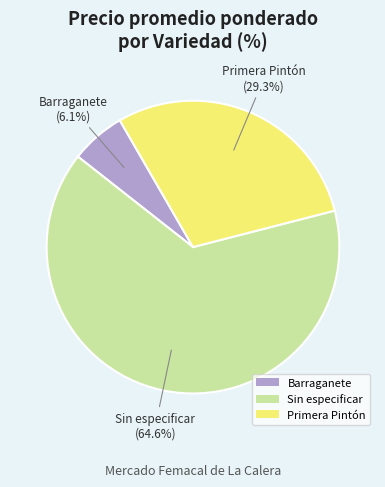

Combined, do Primera Pintón and Sin especificar account for over 50%?

Yes